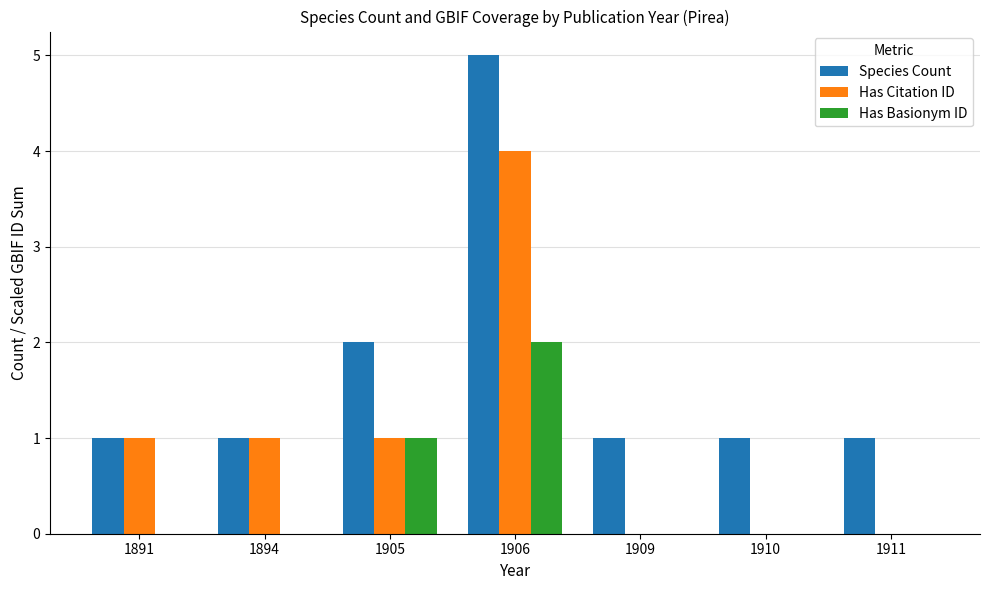

What is the spread (max minus min) of values at 1906?

3